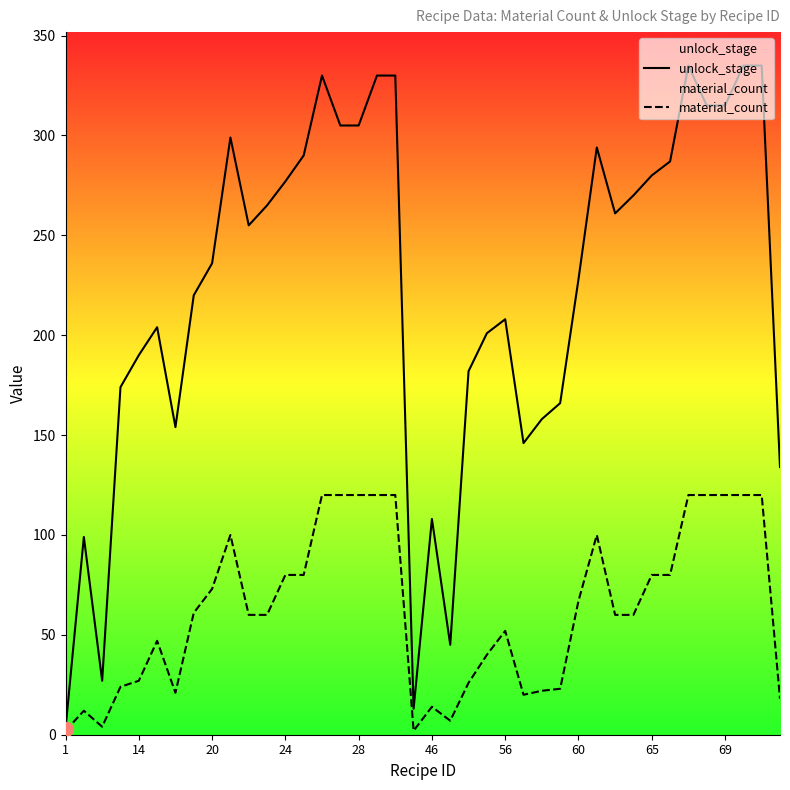

Which series has the largest total across all categories?

unlock_stage